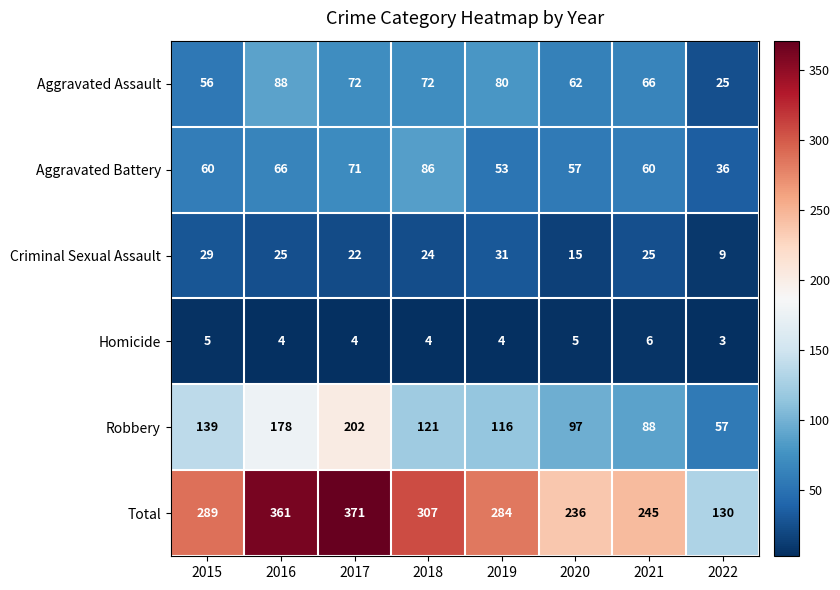

Count the number of categories in the chart.

8